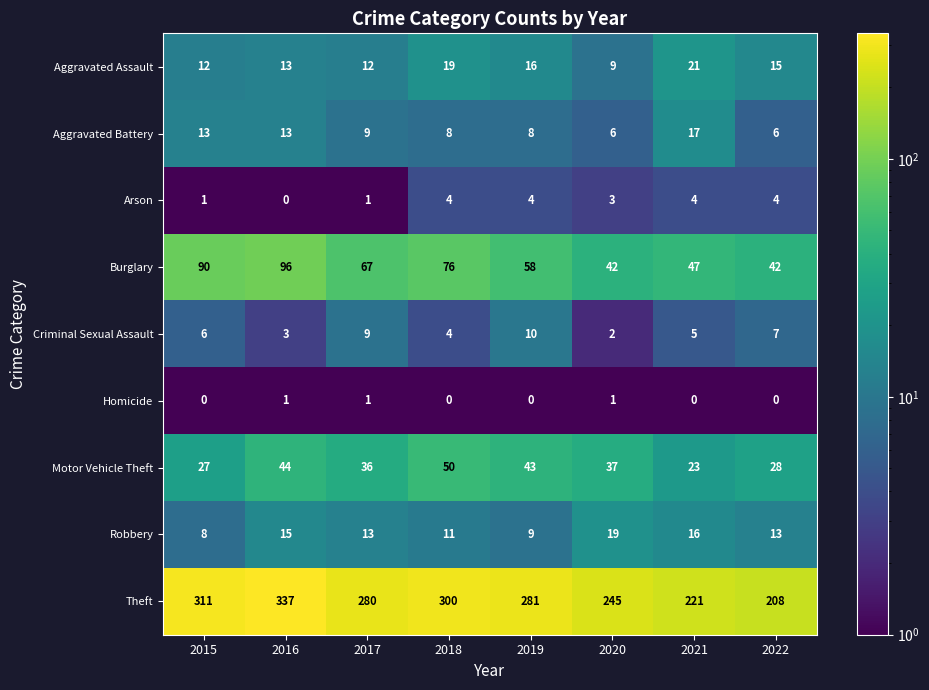

Which series has the largest total across all categories?

Theft